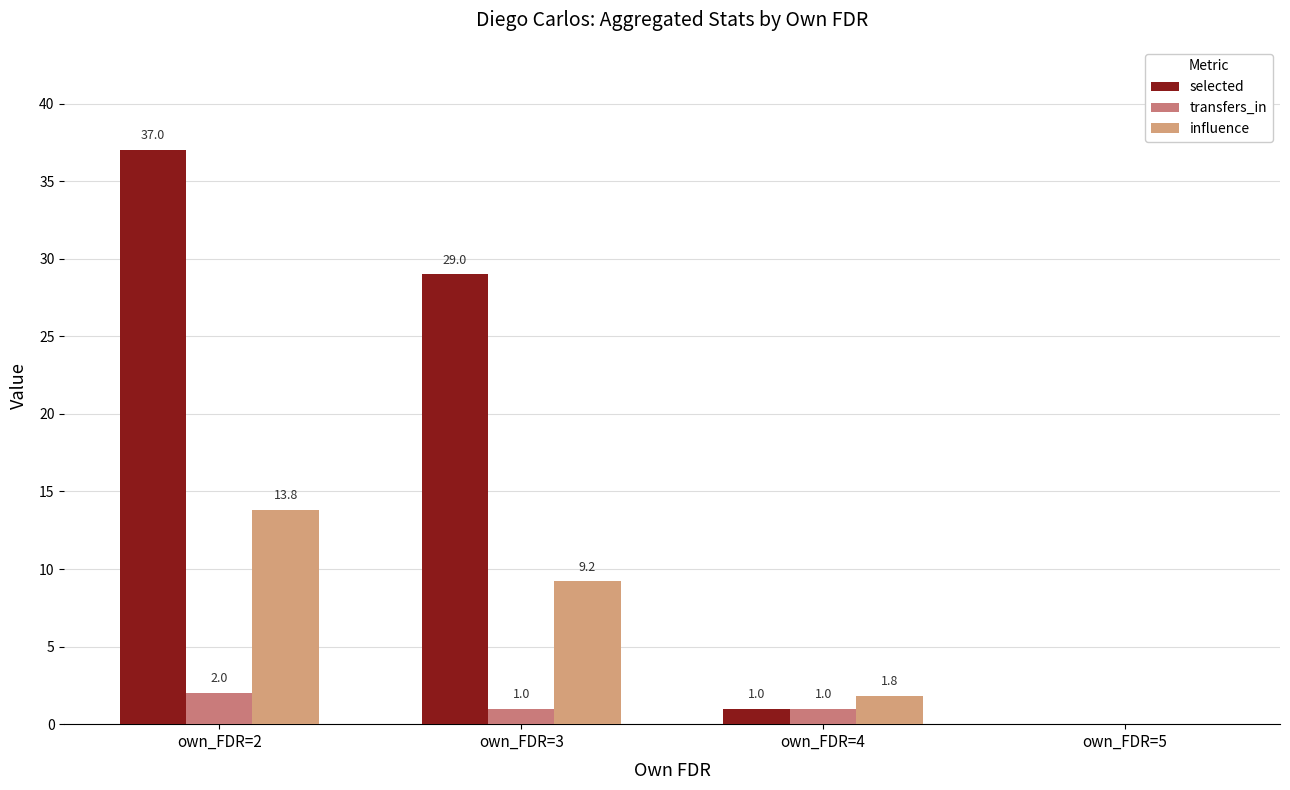

What value does the transfers_in series have at own_FDR=2?

2.0